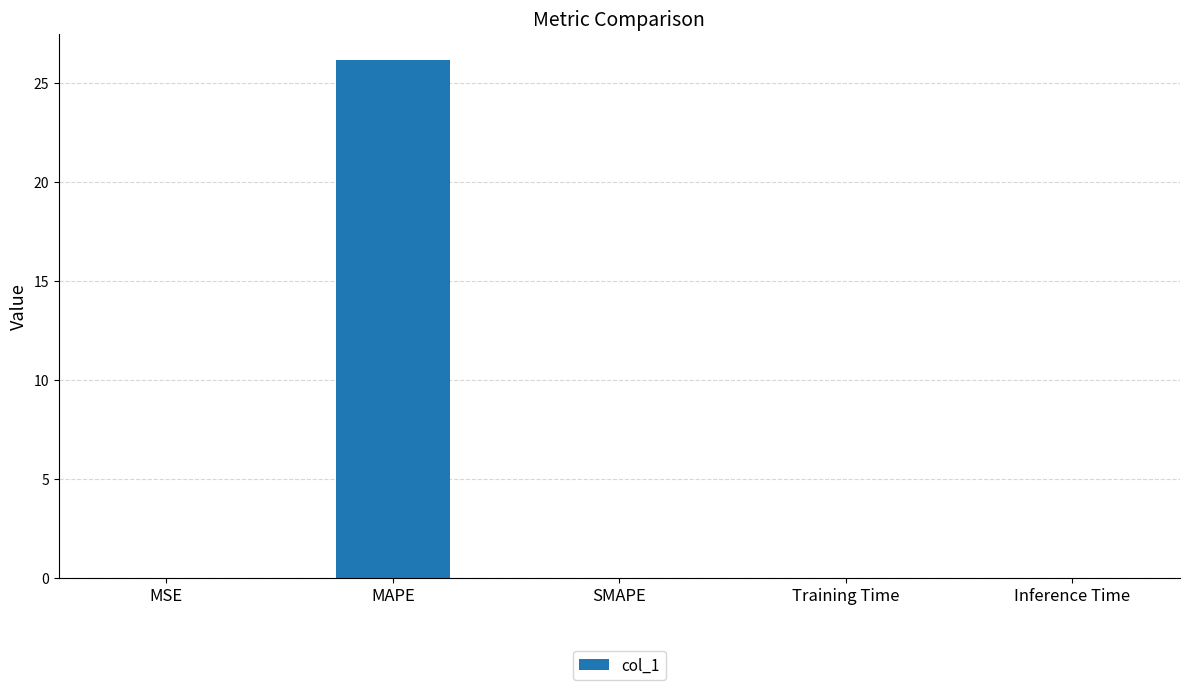

What is the maximum value shown in the chart?

26.2